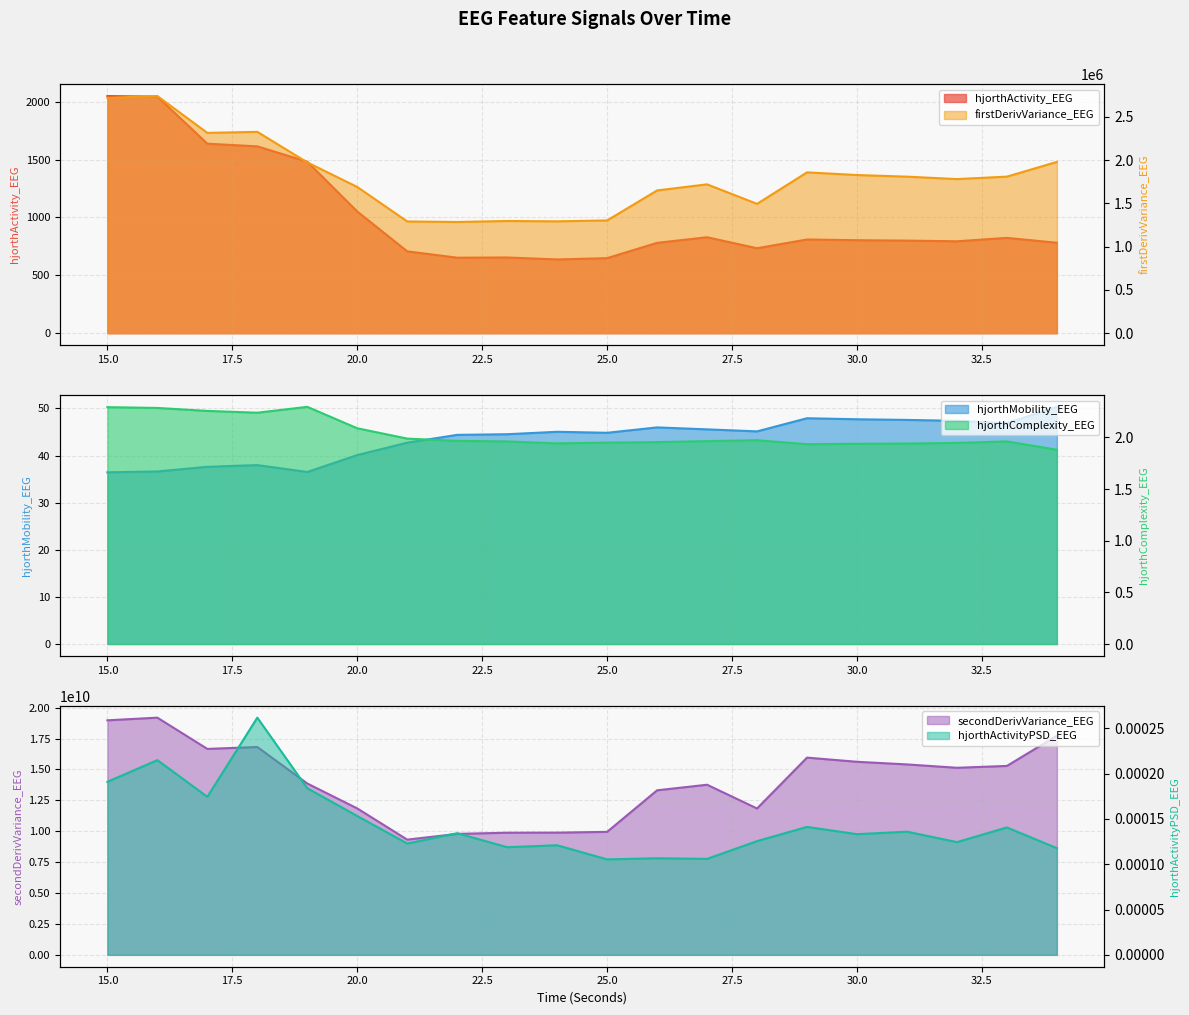

Count the number of categories in the chart.

20